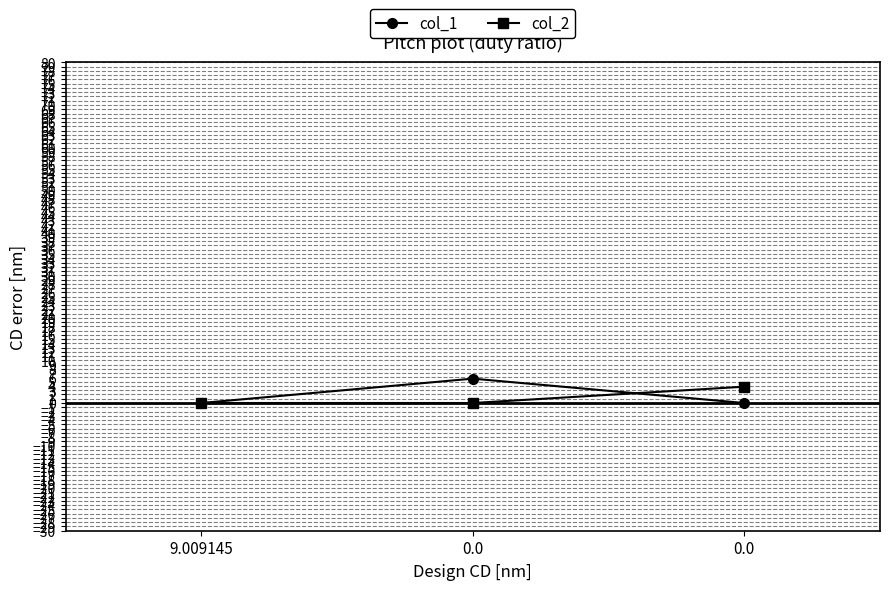

How many col_2 values are between 0 and 3?

2